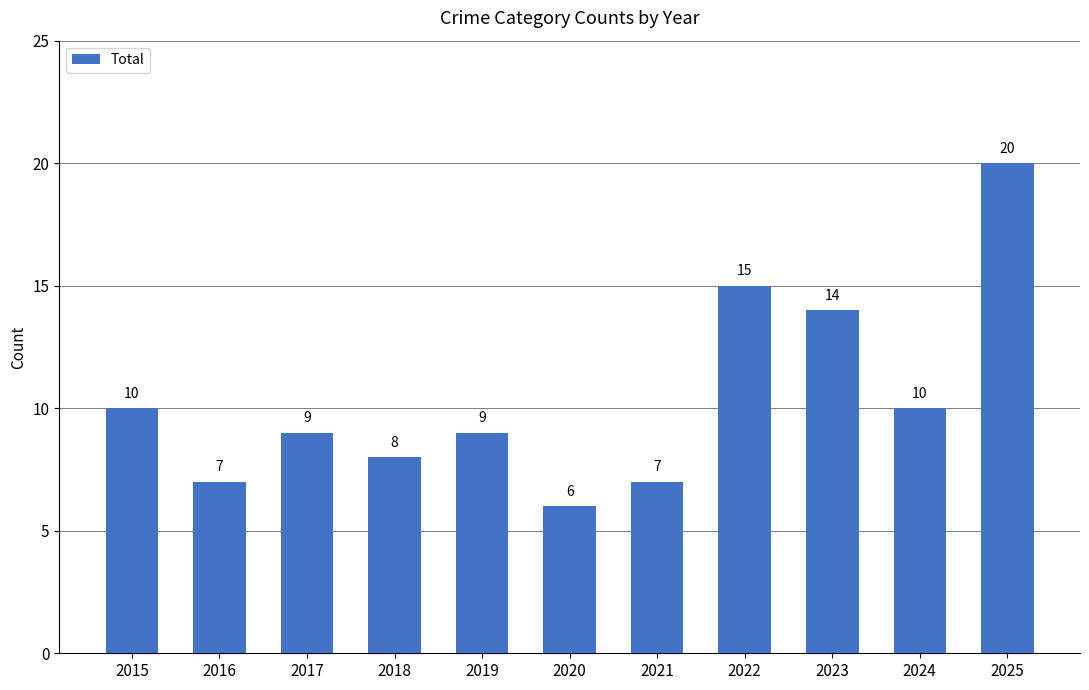

True or false: the data shows 3 at 2021.

False